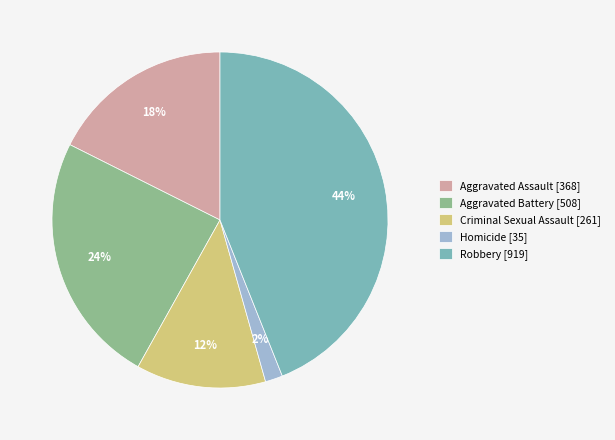

To the nearest percent, what is the difference between the largest and smallest slice percentages?

42%